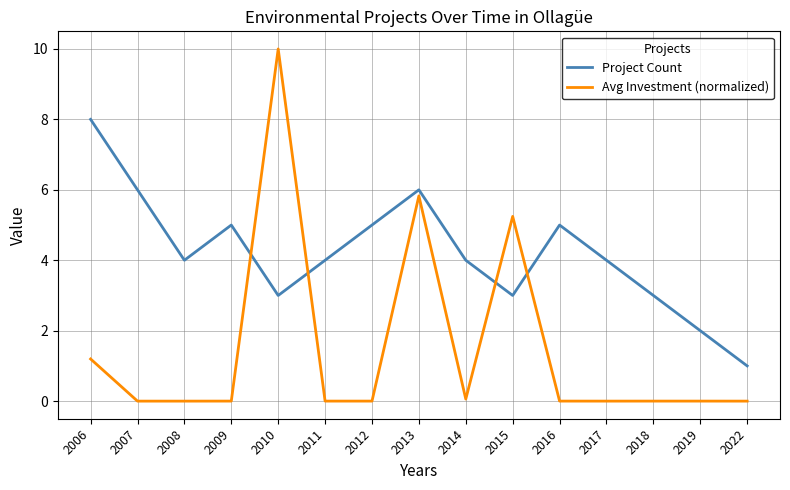

Is this an area chart (filled region under the line)?

No